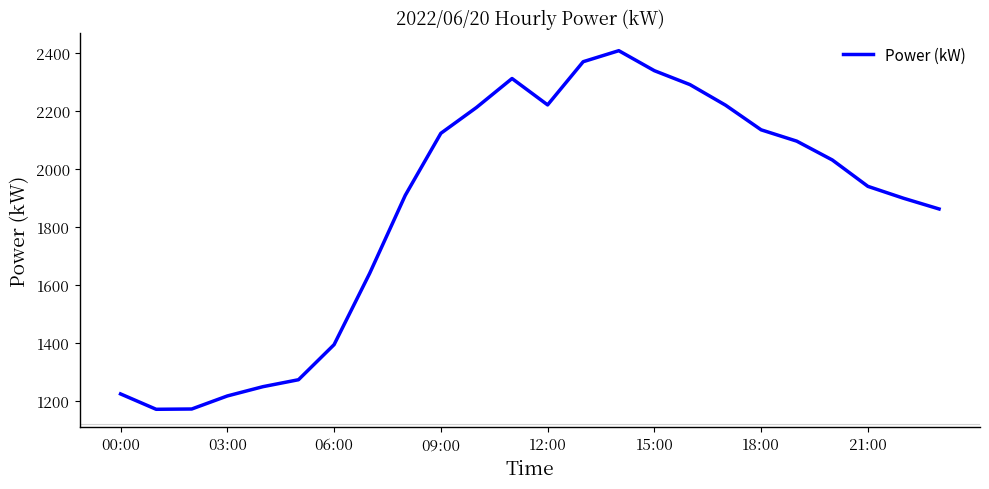

How many categories are shown in the chart?

24